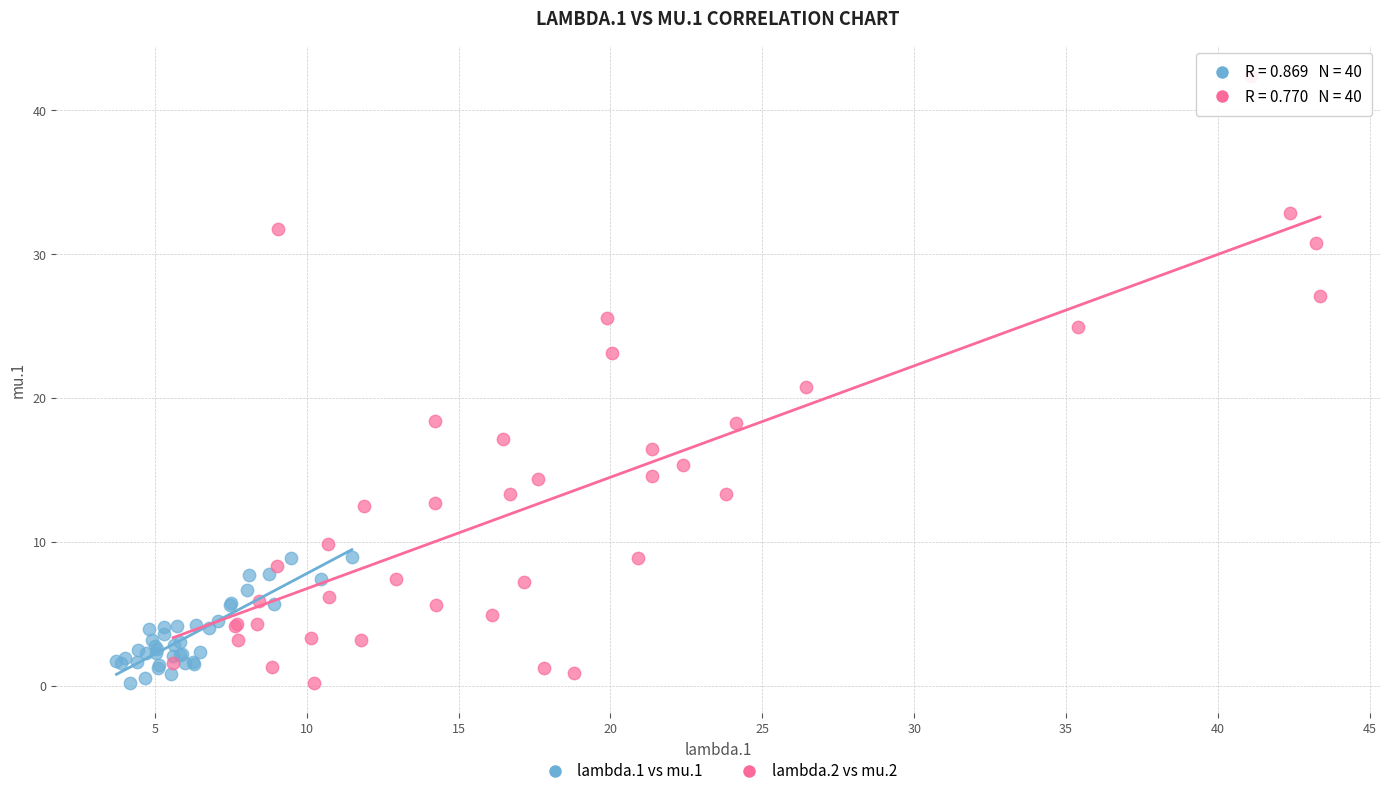

Which series has the widest spread of Y values?

lambda.2 vs mu.2